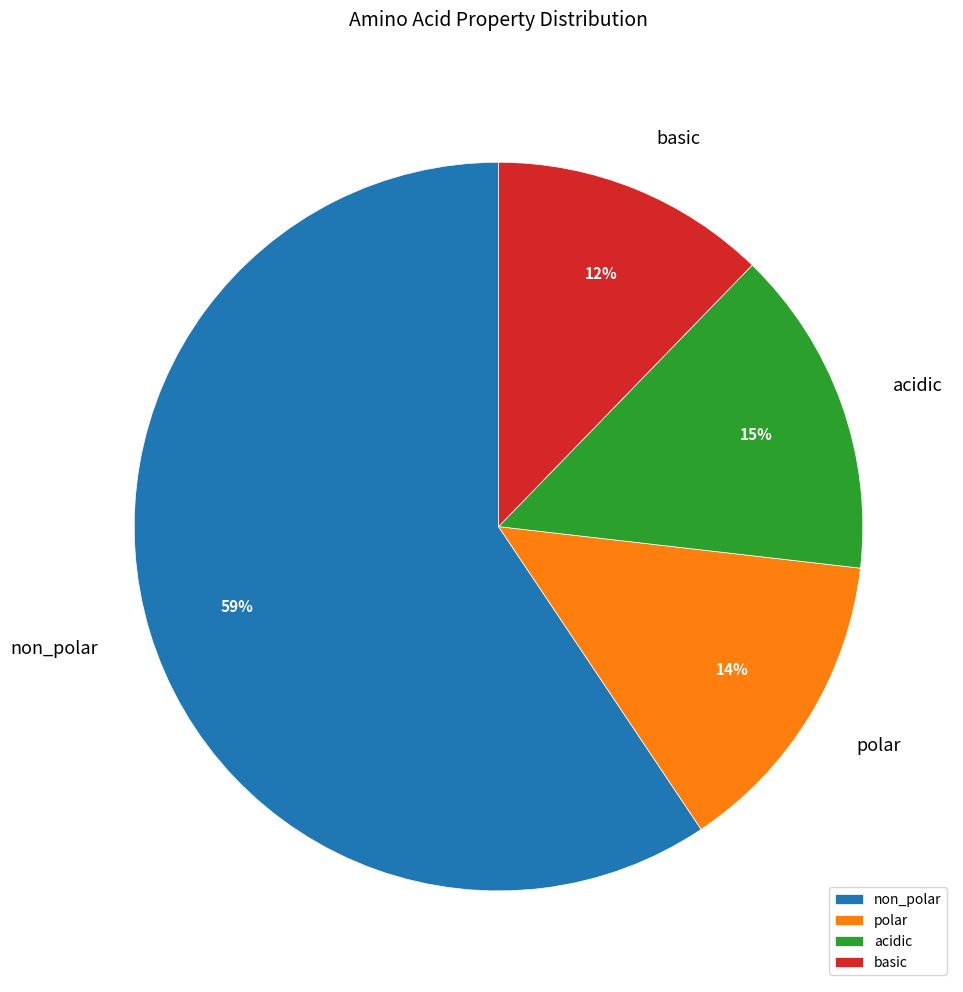

Which category has the biggest portion of the pie?

non_polar